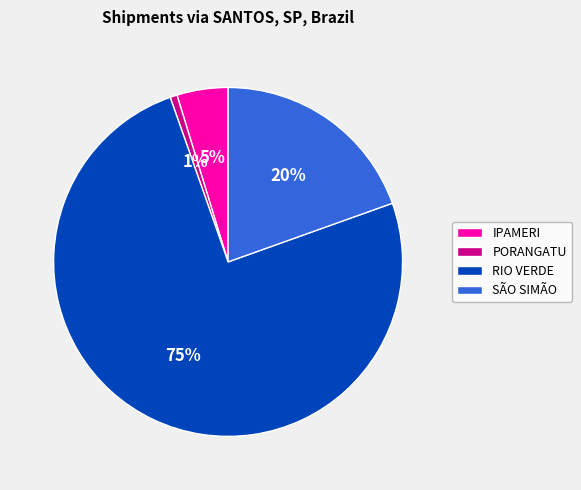

Combined, do IPAMERI and SÃO SIMÃO account for over 50%?

No